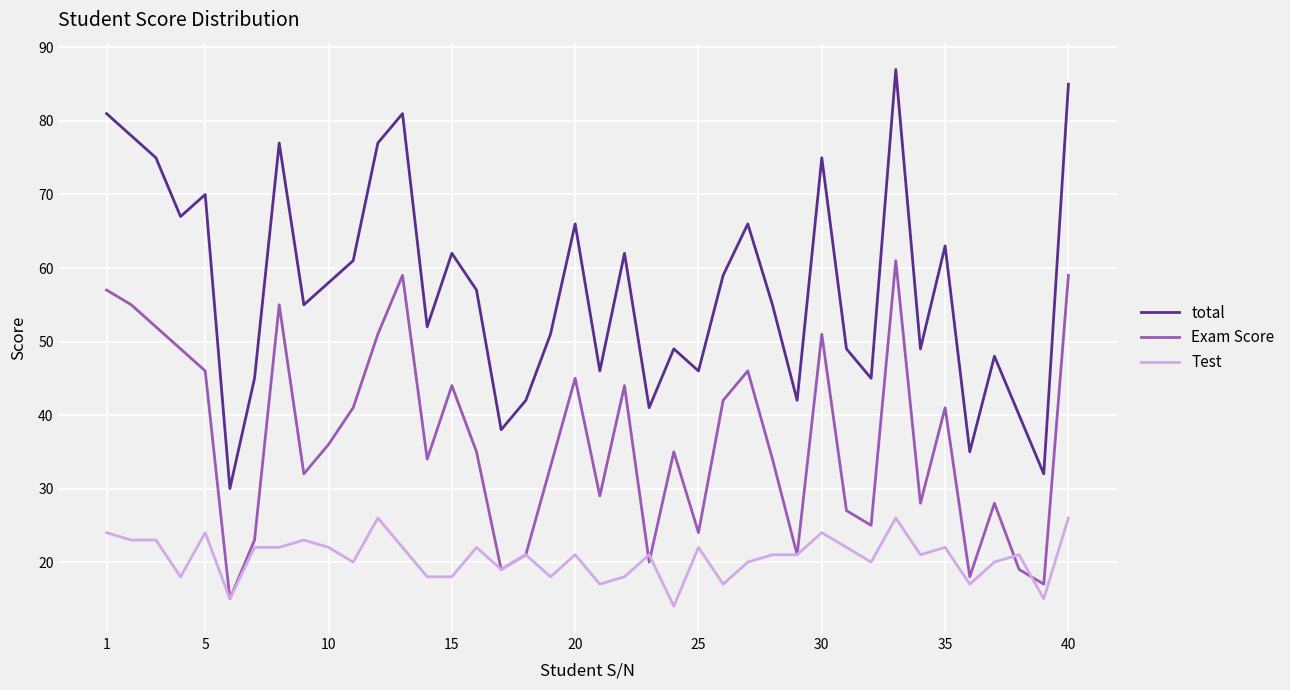

List the series in order of their overall mean, lowest first.

Test, Exam Score, total